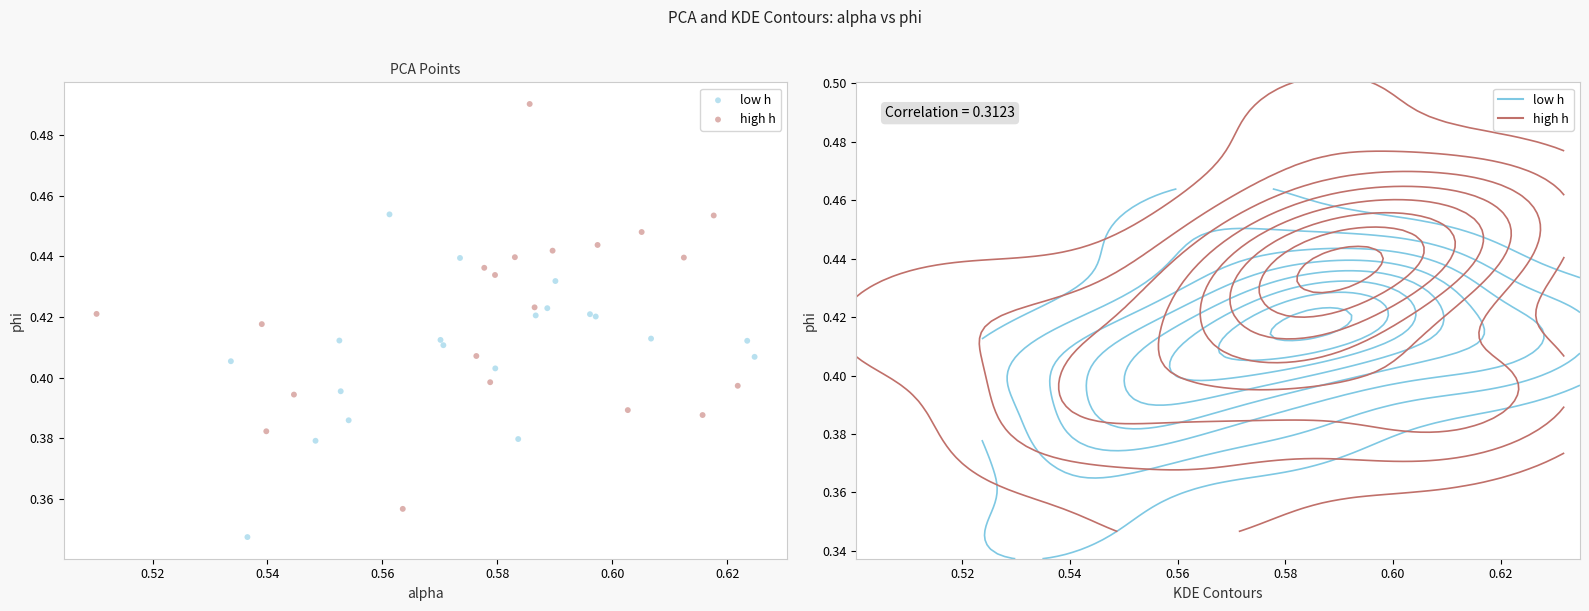

Which series contains the highest Y value?

high h